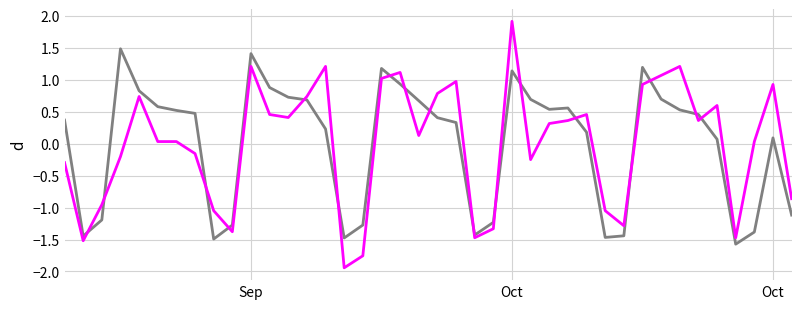

What is the greatest value displayed?

1.9